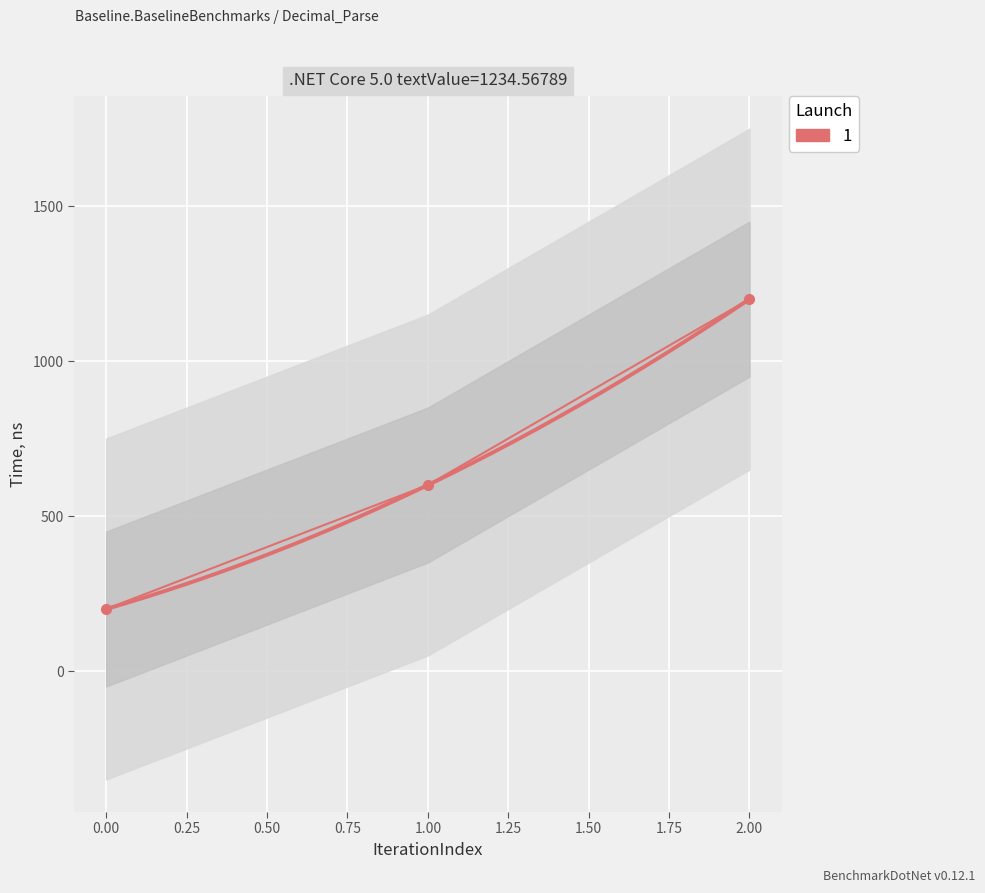

At which category does the chart reach its peak across all series?

2